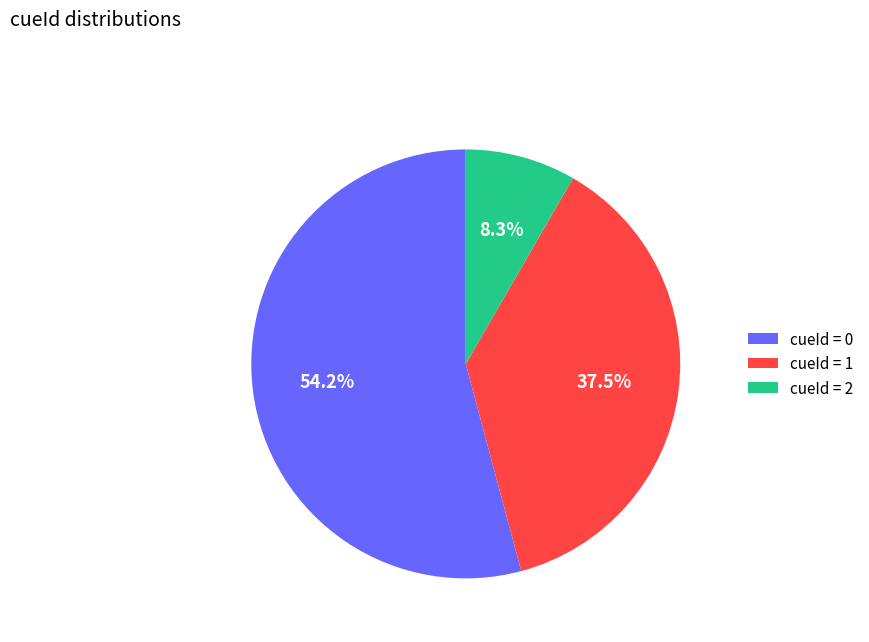

Combined, what portion of the pie is cueId = 1 and cueId = 2?

45.8%